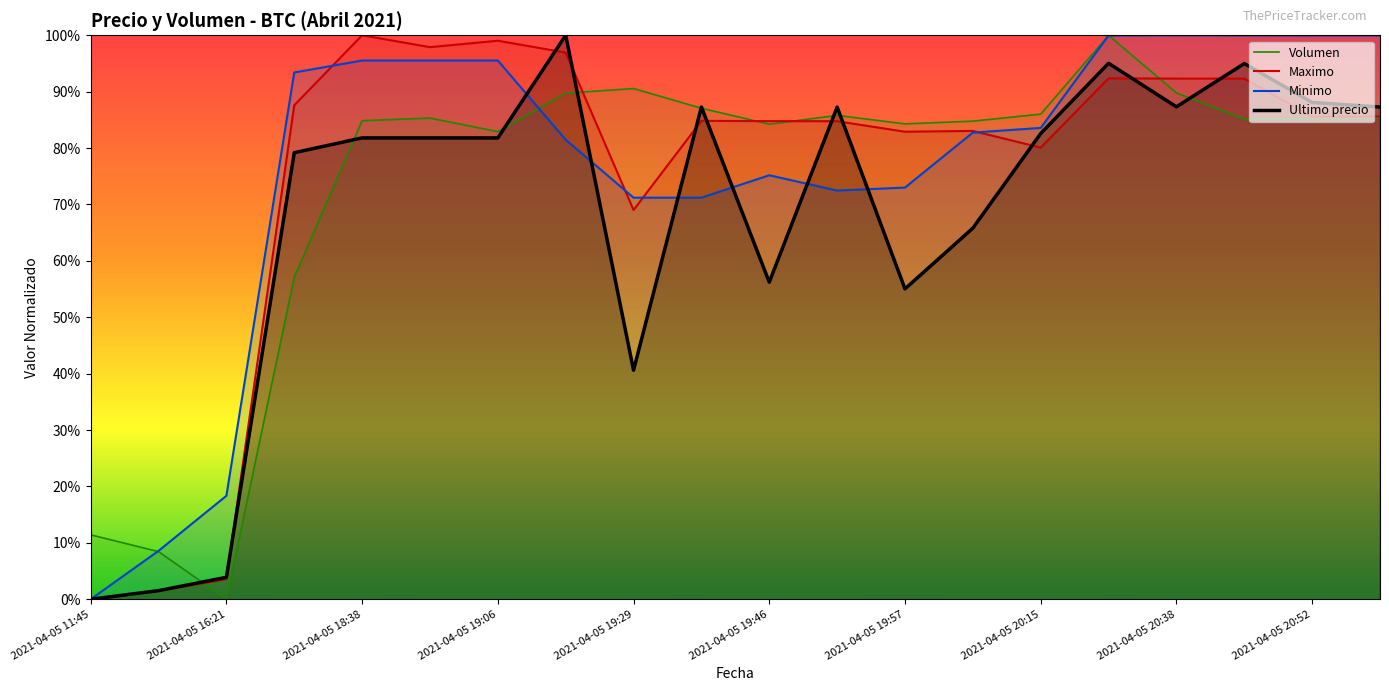

Which series ends up on top after the final intersection of Ultimo precio and Volumen?

Ultimo precio